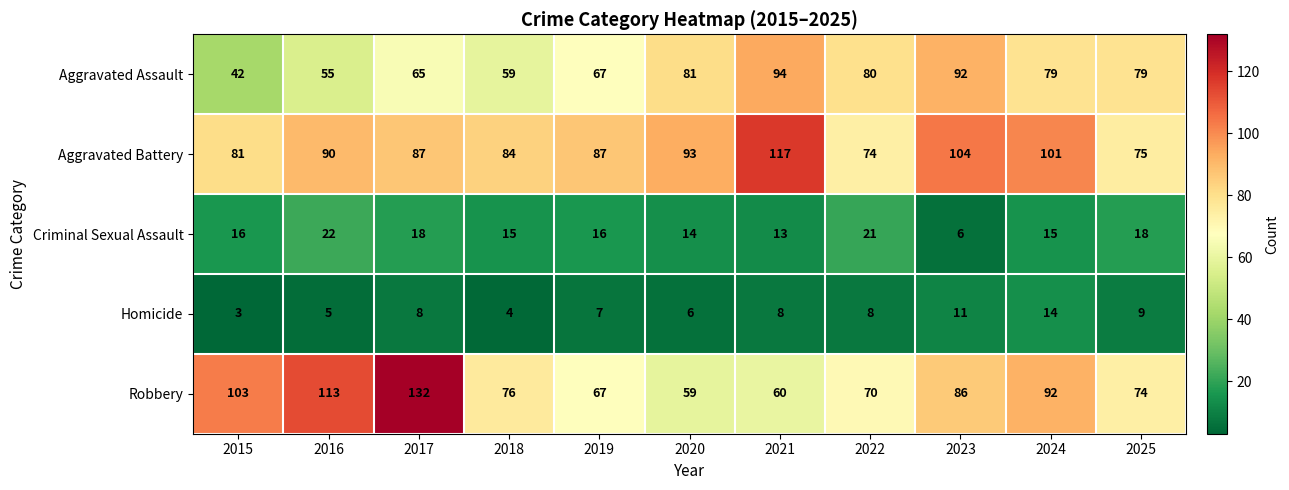

What is the lowest value of the Robbery series?

59